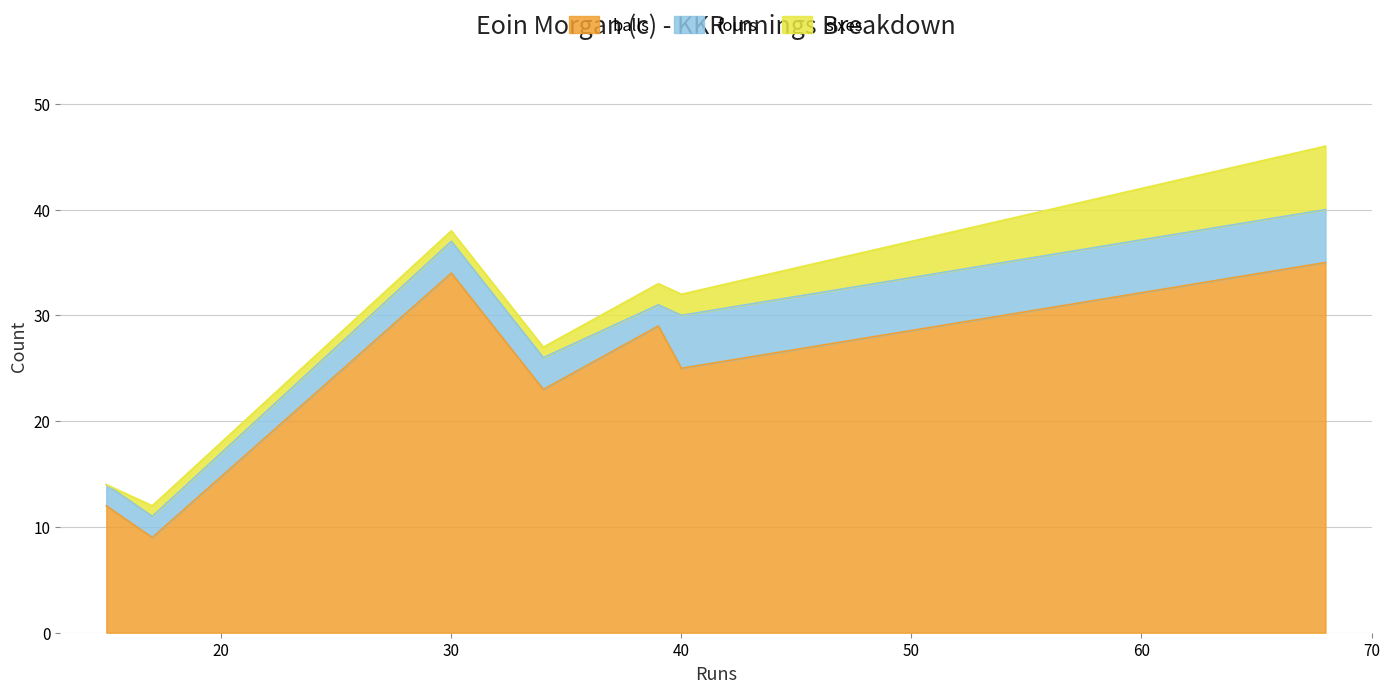

Count the number of categories in the chart.

7